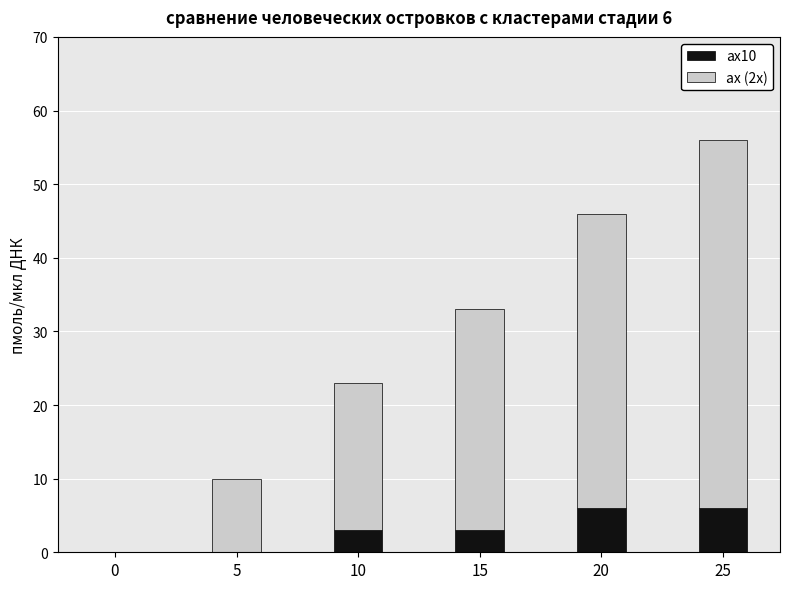

Are the bars grouped side by side (vs. stacked)?

No